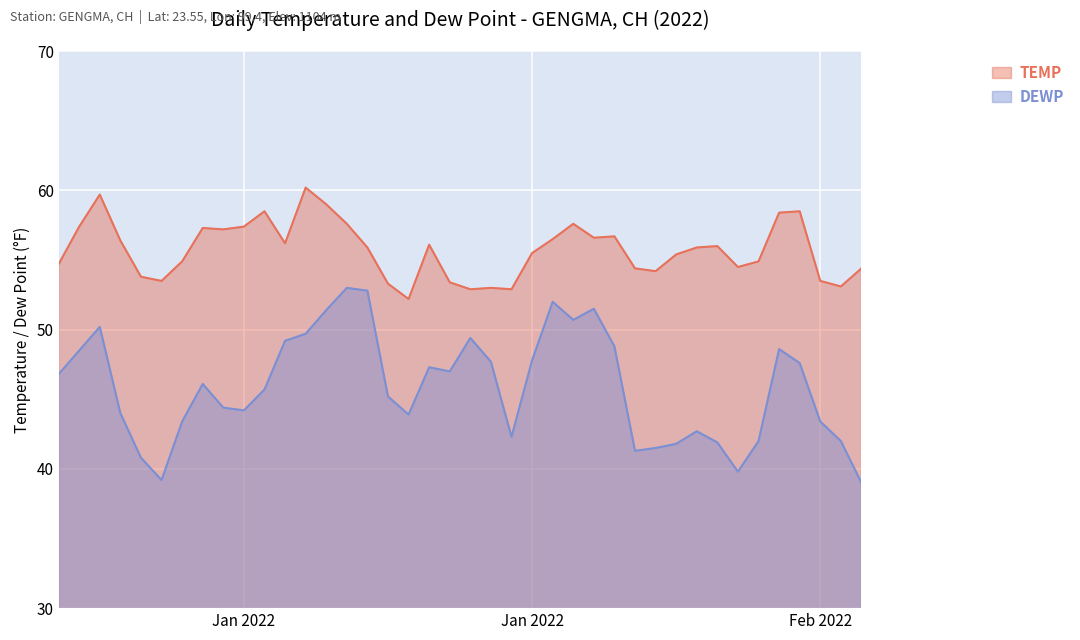

Which series has the largest range (max minus min)?

DEWP